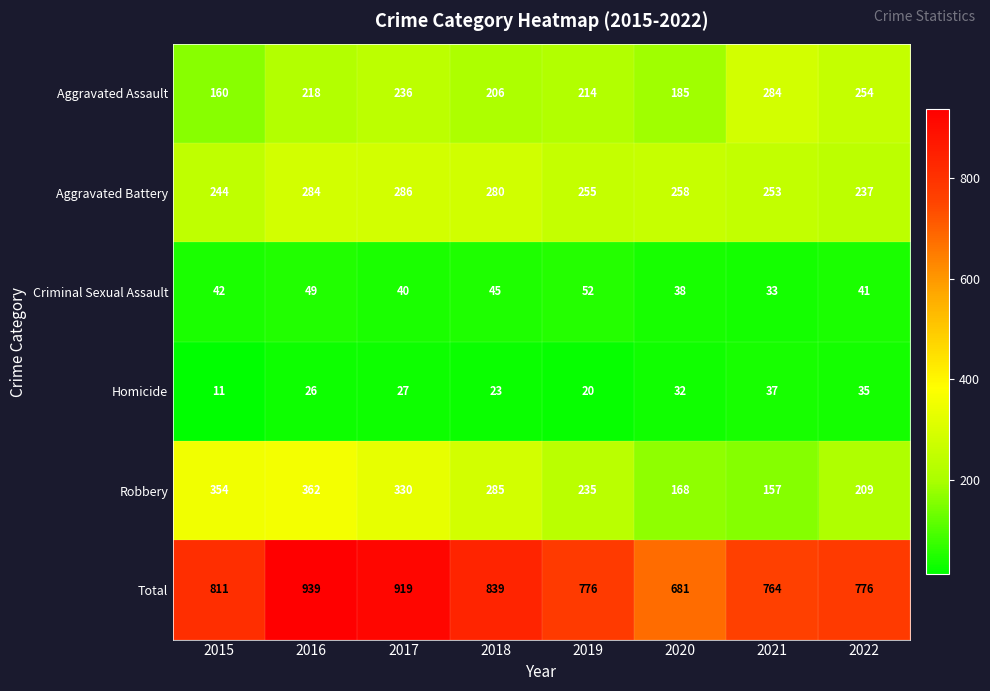

Where is Criminal Sexual Assault nearest to the value 42?

2015